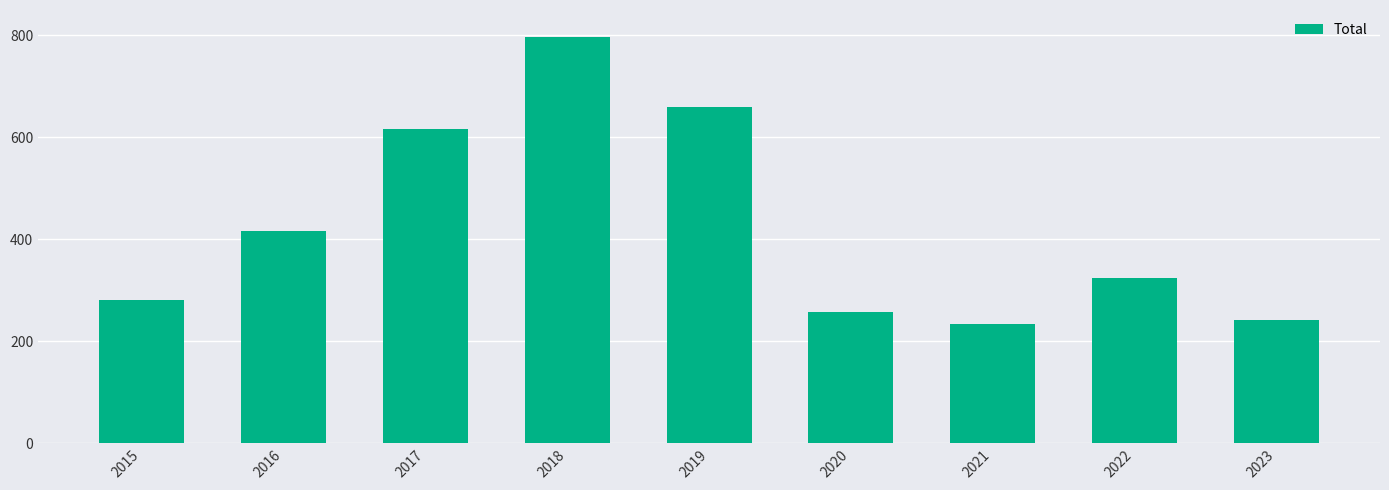

What is the difference between the values at 2016 and 2019?

244